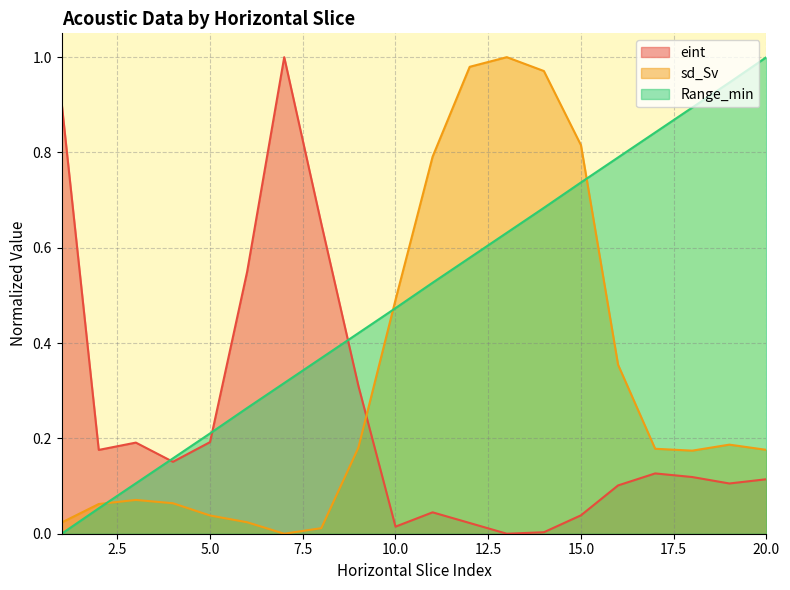

What is the highest value of the sd_Sv series?

1.0